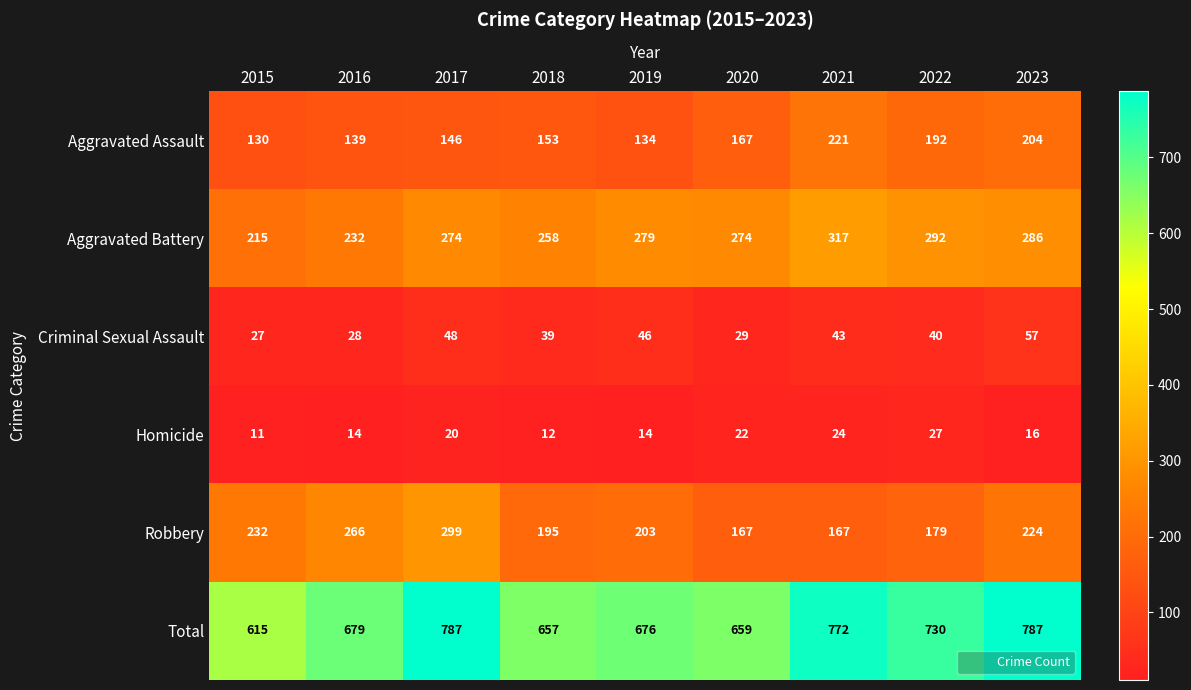

At how many categories does at least one series exceed 97?

9